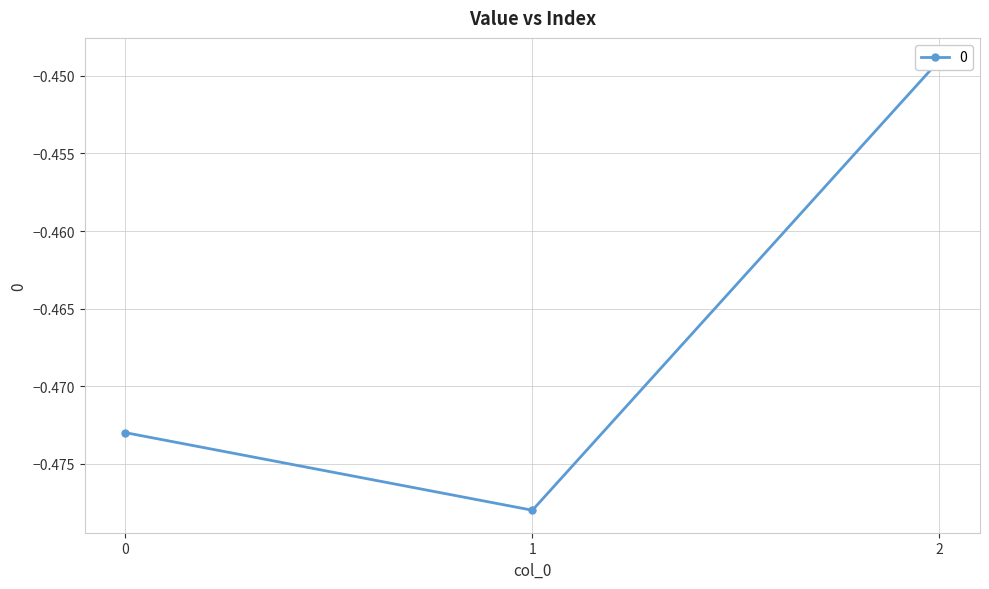

Is this an area chart (filled region under the line)?

No